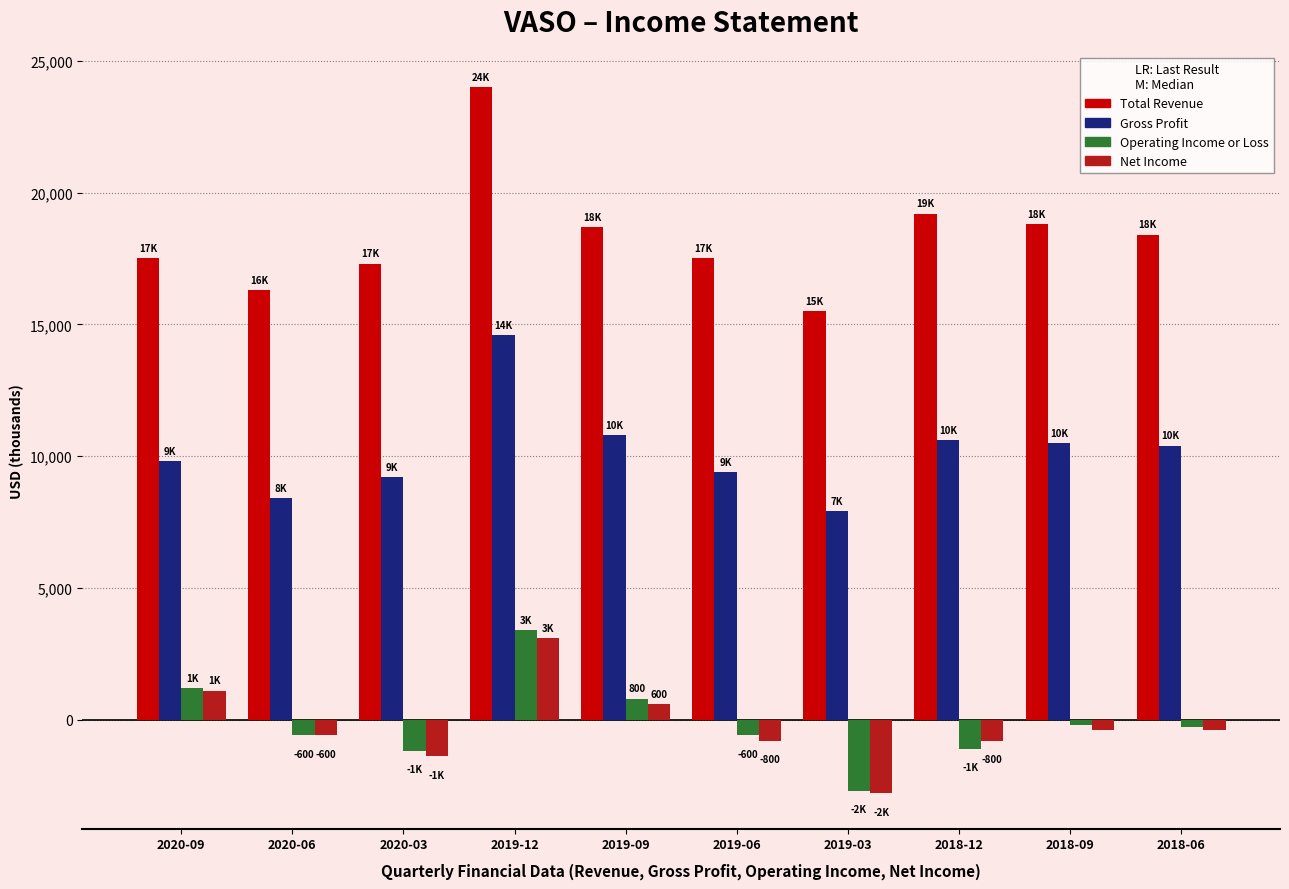

What is the sum of all Operating Income or Loss values?

-1300